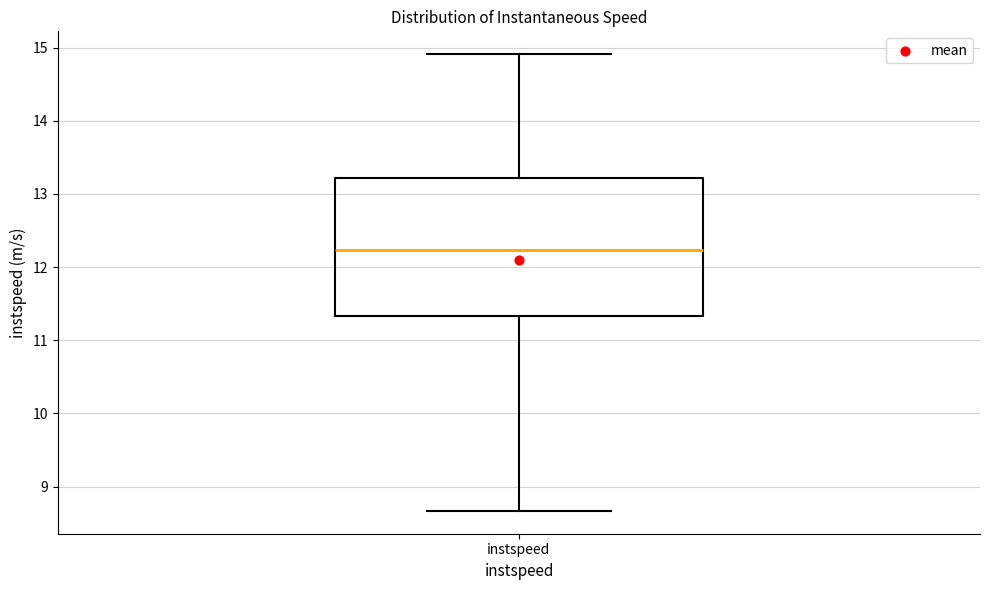

Read this box plot against the y-axis: the position of the median line, the range covered by the box, and the ends of both whiskers. The values are not printed on the chart, so give them approximately, as read against the axis.

median 12.2, box 11.3 to 13.2, whiskers 8.7 to 14.9